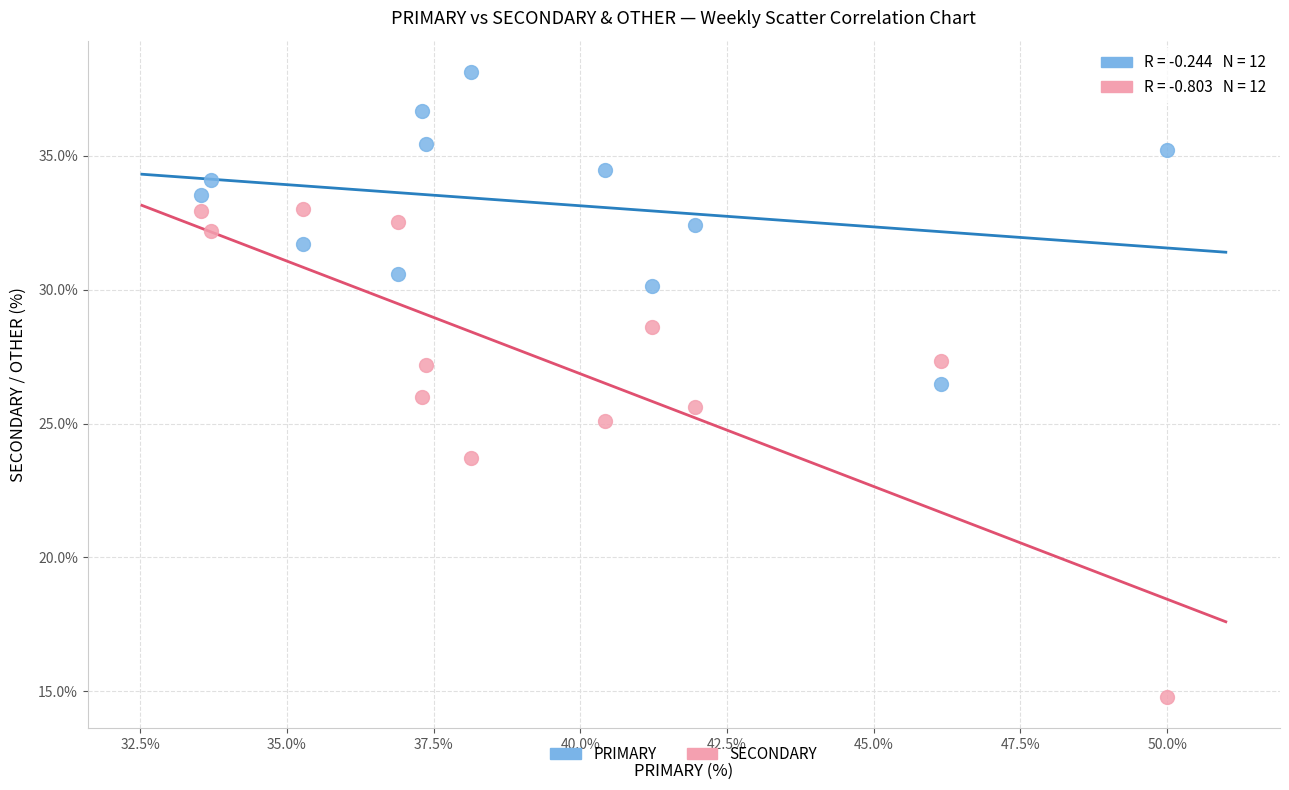

Across all data points, what is the range of Y values (max minus min)?

23.4